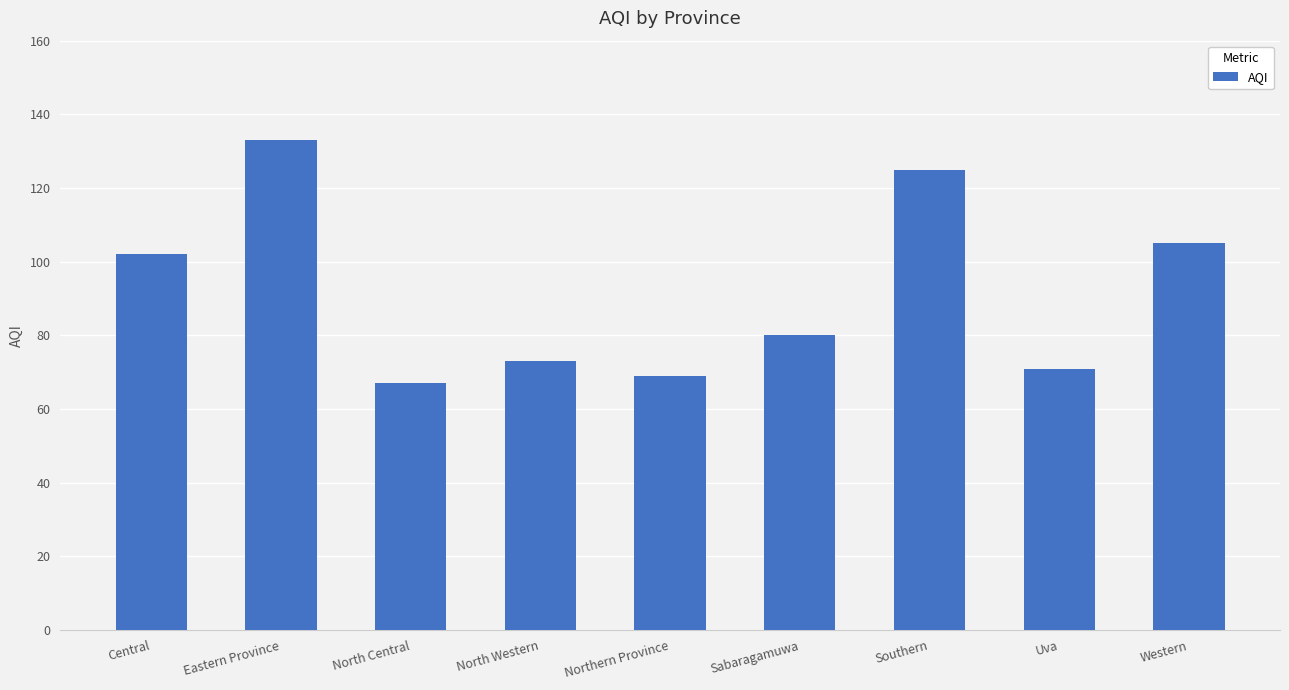

Reading left to right, extract all data points from this chart.

Central=102	Eastern Province=133	North Central=67	North Western=73	Northern Province=69	Sabaragamuwa=80	Southern=125	Uva=71	Western=105